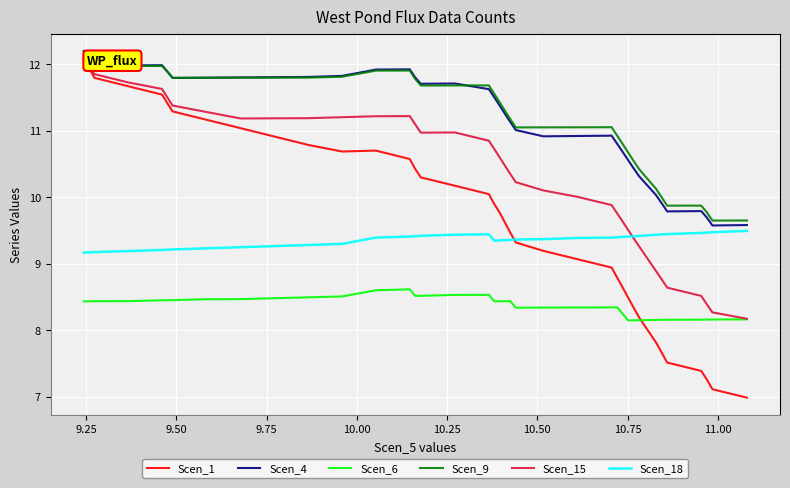

Which series has the largest range (max minus min)?

Scen_1